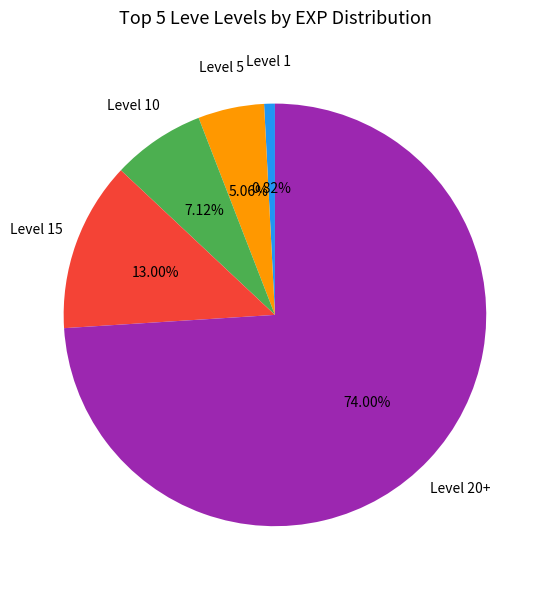

Is there a majority slice in this chart?

Yes